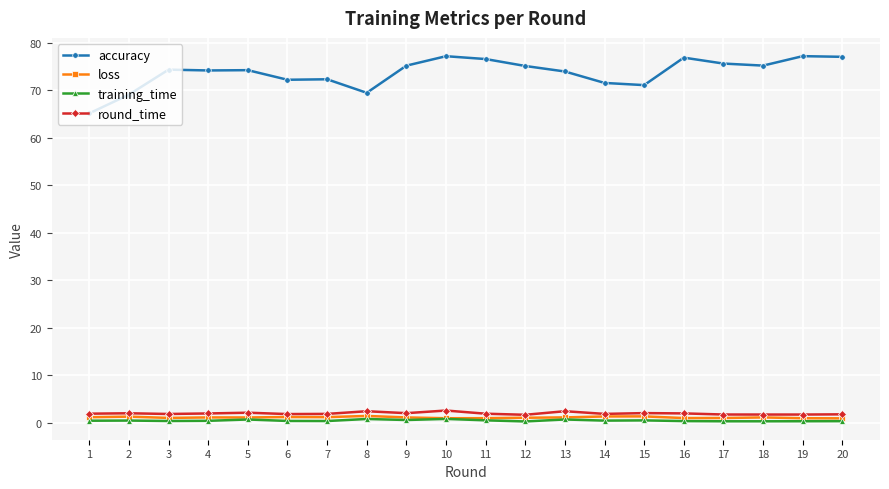

True or false: loss has more than 1 points higher than both neighbors.

True